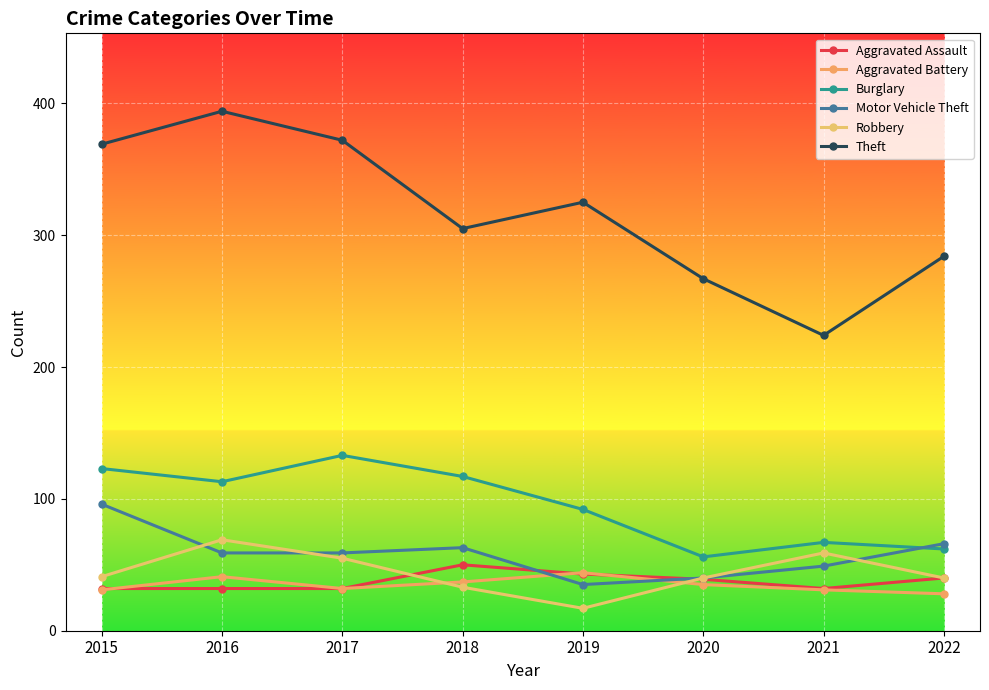

The value of Robbery at 2015 is 15. True or false?

False